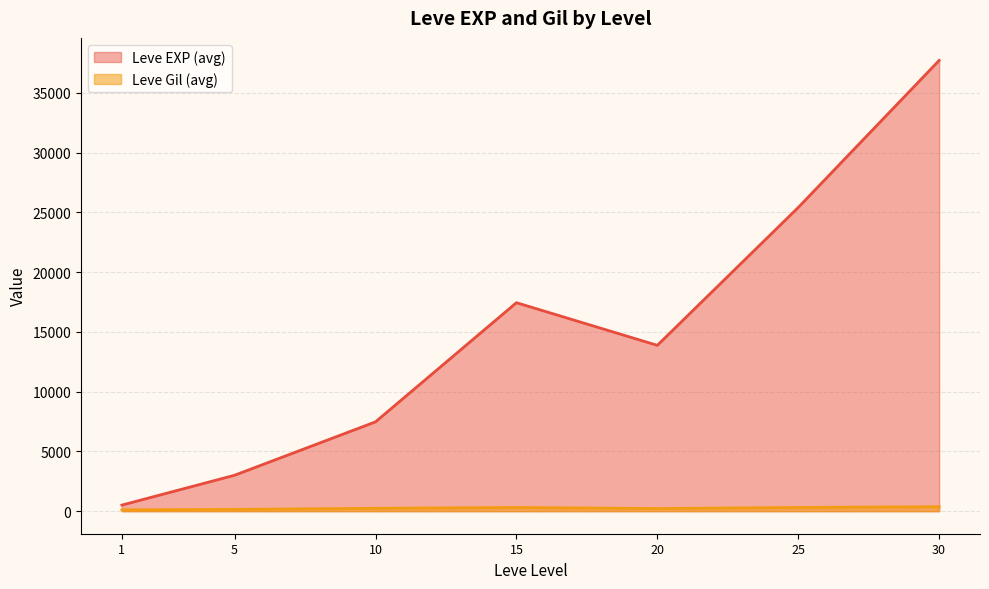

Where is Leve EXP nearest to the value 12395?

20